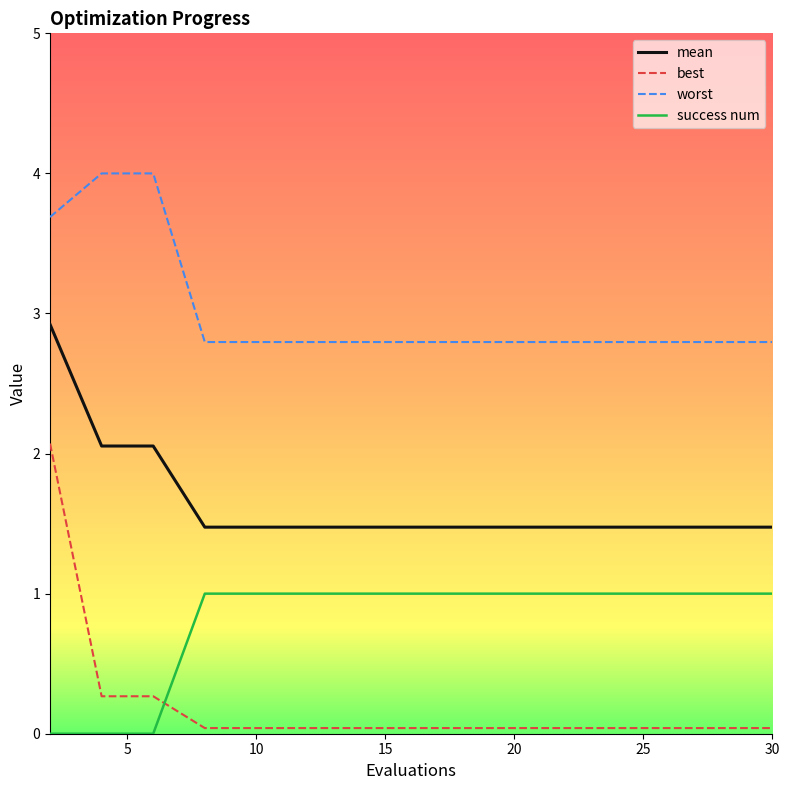

What is the difference between the maximum and minimum values in the best series?

2.0